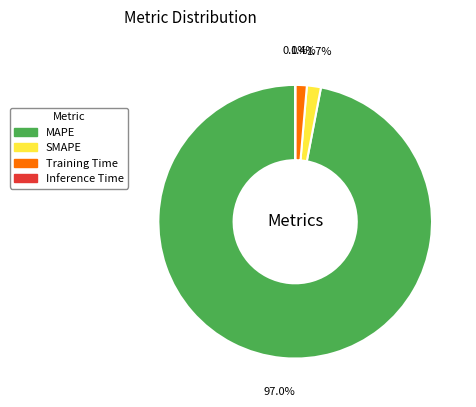

True or false: MAPE accounts for 97% of the total.

True